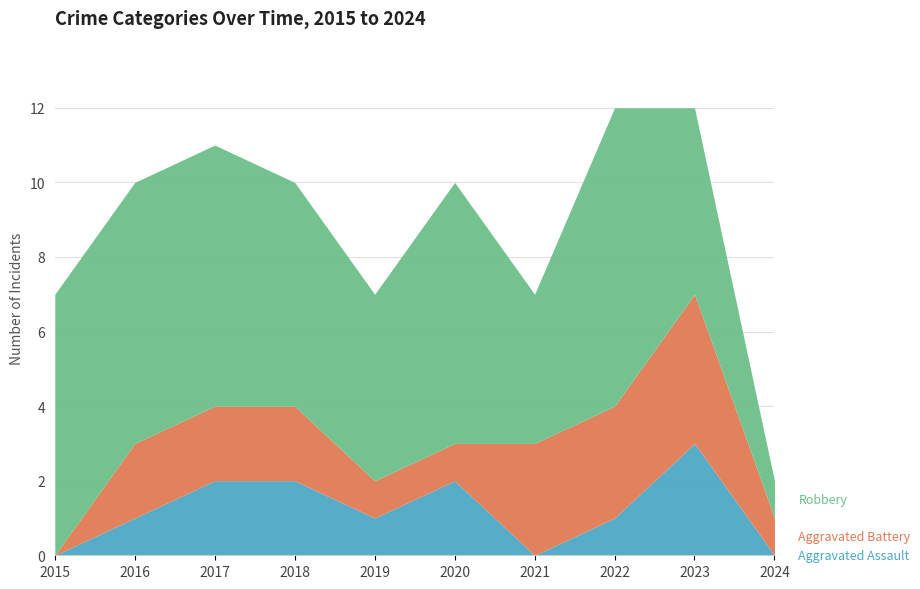

True or false: Aggravated Battery has more than 1 interior local peaks.

False